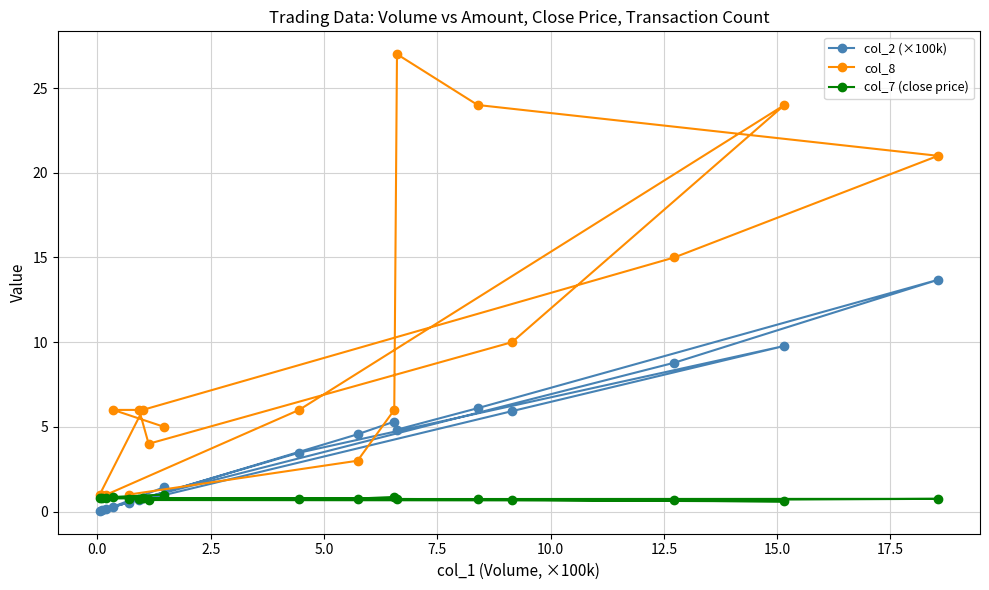

How many series are shown in this chart?

3